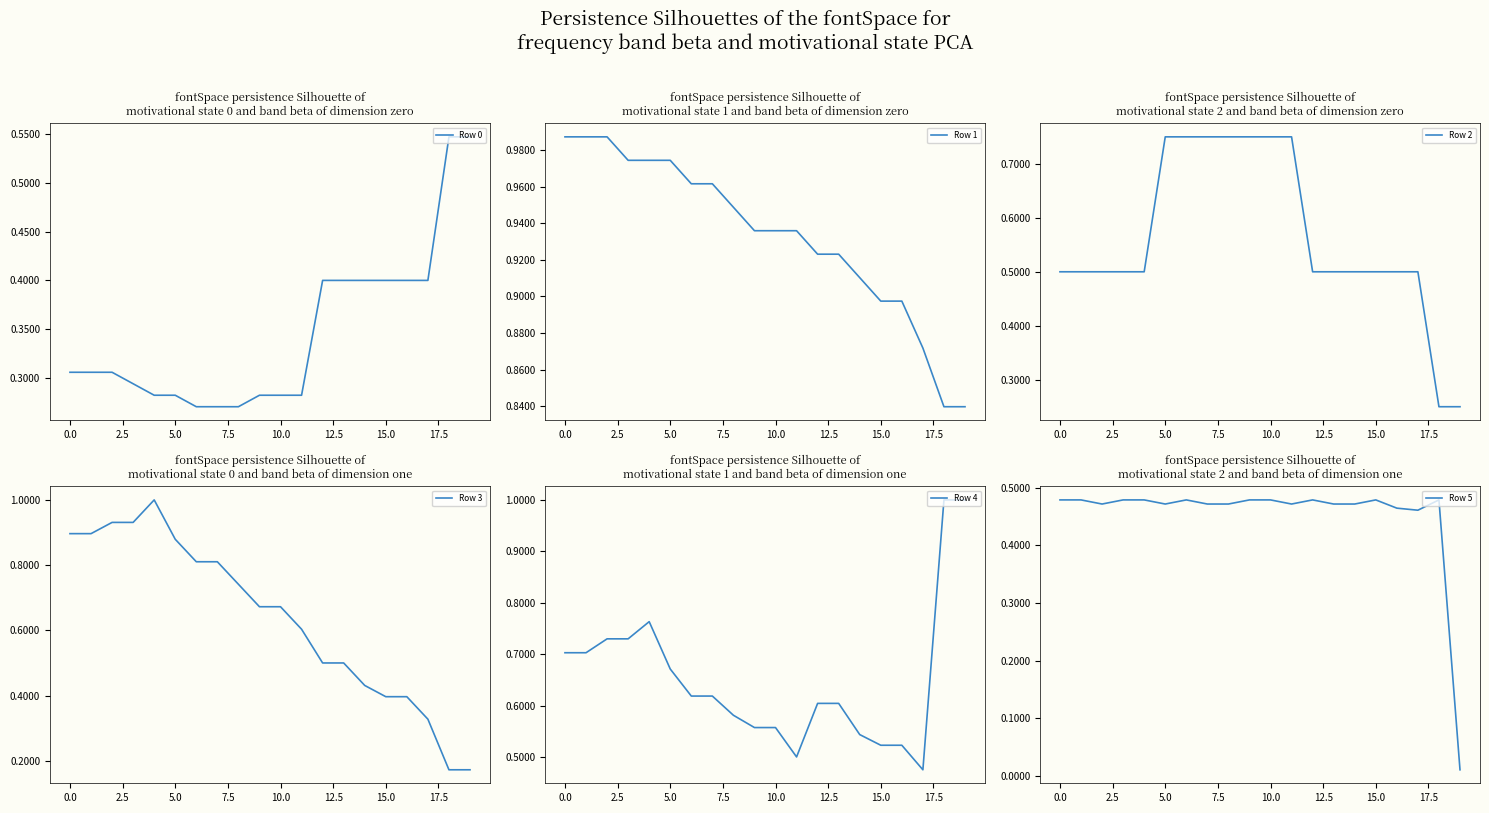

The Row 0 series shows 0.5 at 10.0. True or false?

False